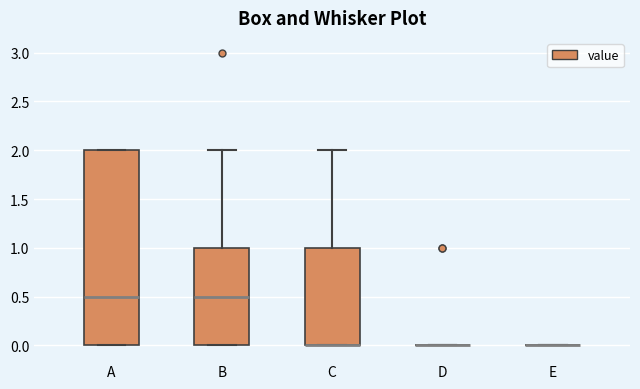

Comparing the boxes themselves (not the whiskers), which one is the tallest?

A